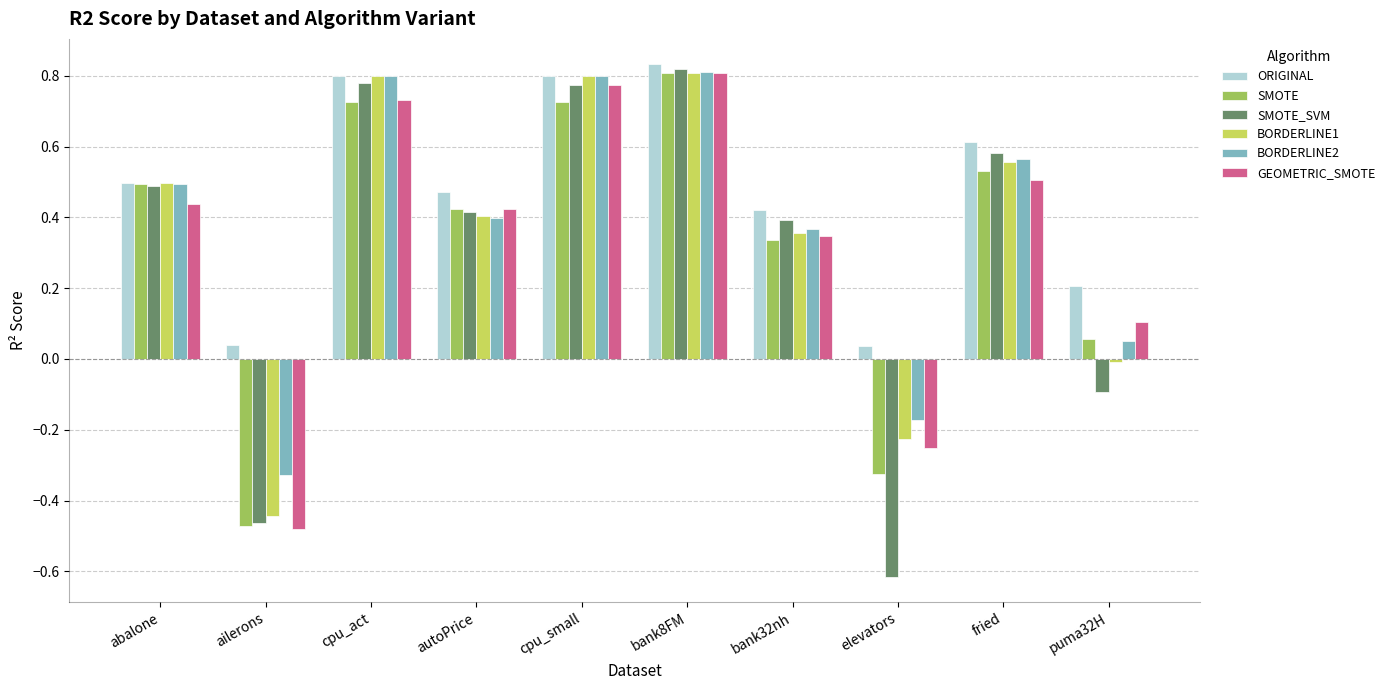

Which series has the largest range (max minus min)?

SMOTE_SVM